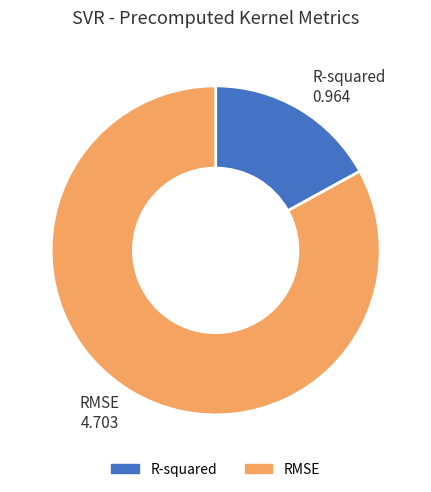

What is the largest slice in the pie chart?

RMSE